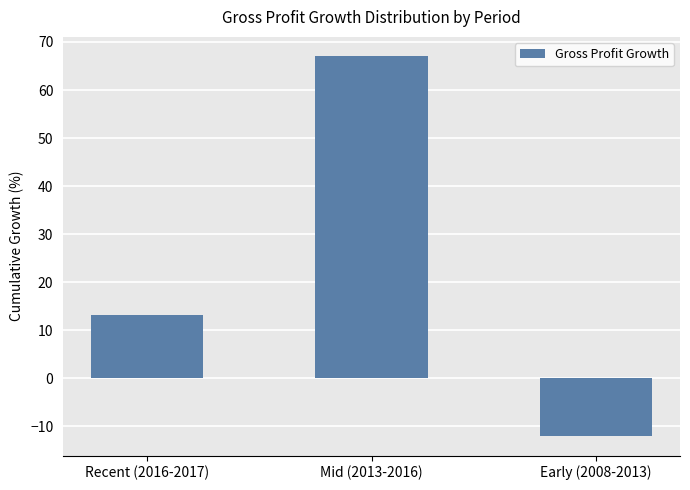

Which has a higher value, Mid (2013-2016) or Recent (2016-2017)?

Mid (2013-2016)